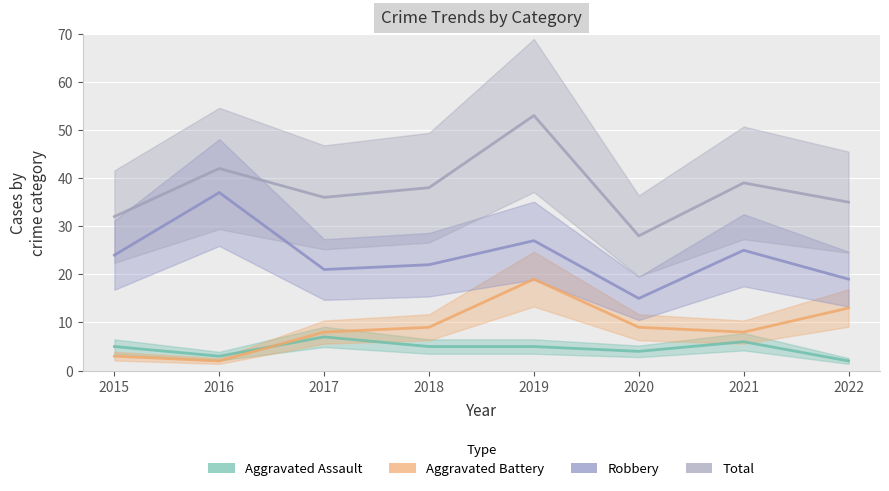

Rank the categories by Robbery value from lowest to highest.

2020, 2022, 2017, 2018, 2015, 2021, 2019, 2016